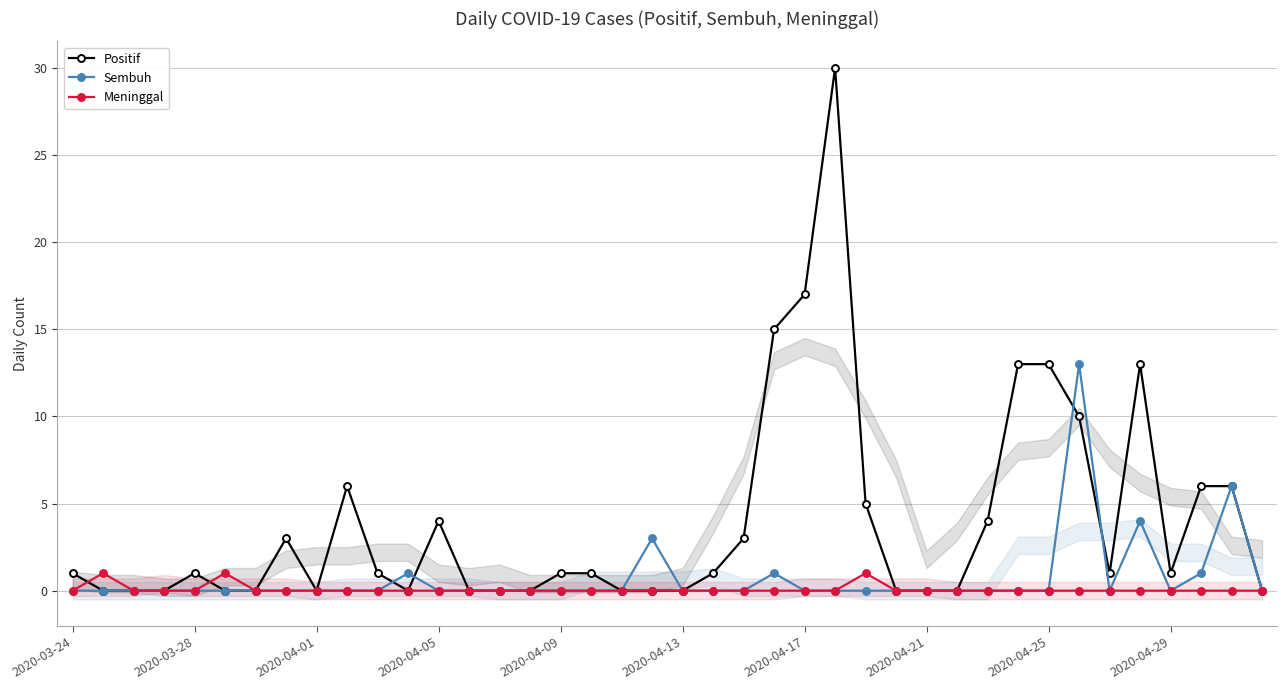

What is the highest value of the Sembuh series?

13